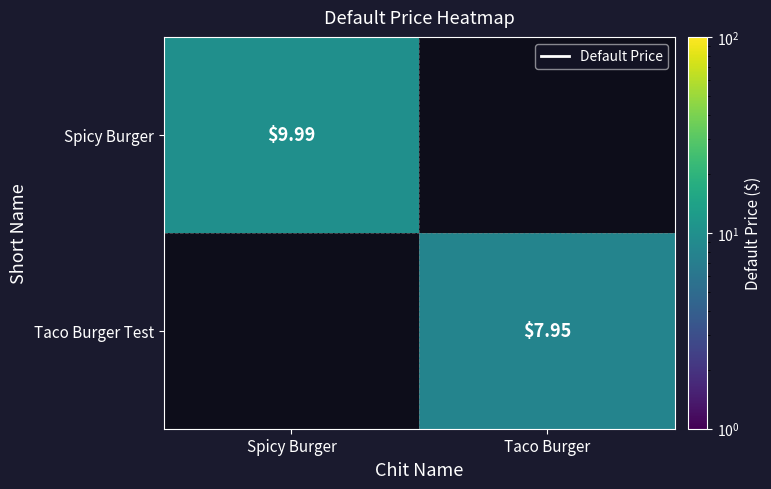

Is the value of Taco Burger Test at Taco Burger greater than the value of Spicy Burger at Spicy Burger?

No